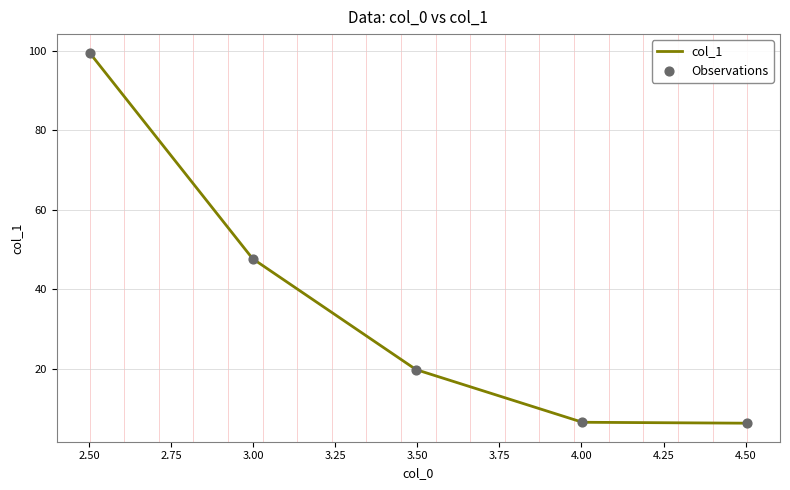

What is the maximum value shown in the chart?

99.5